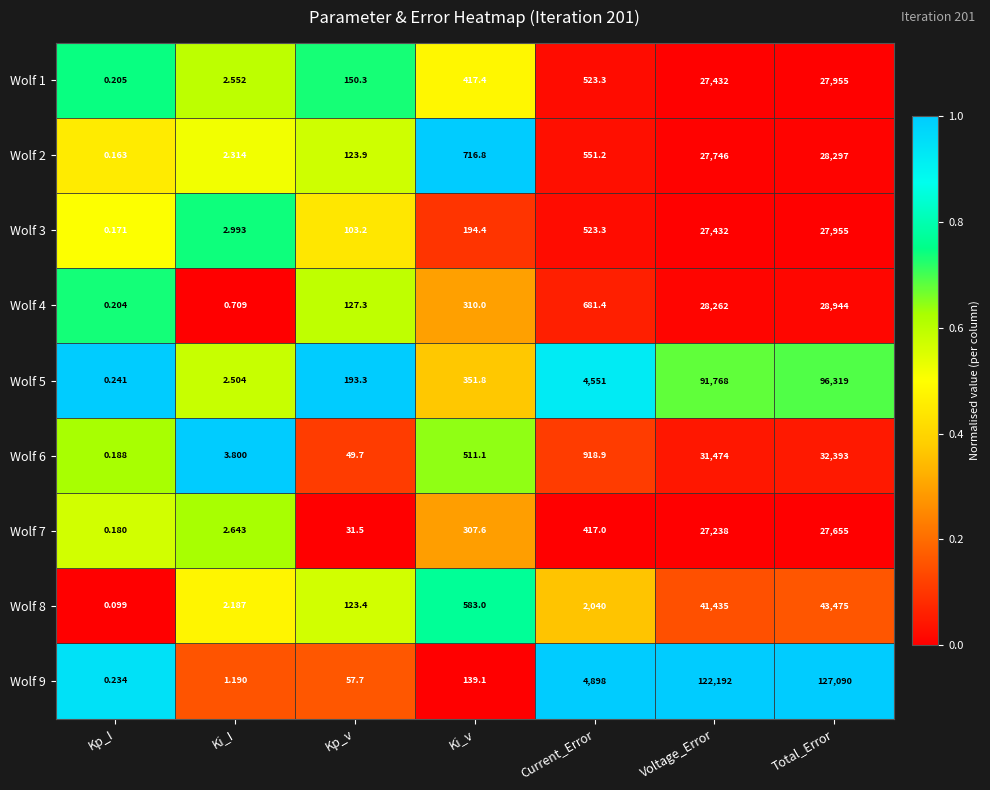

Count the number of categories in the chart.

7